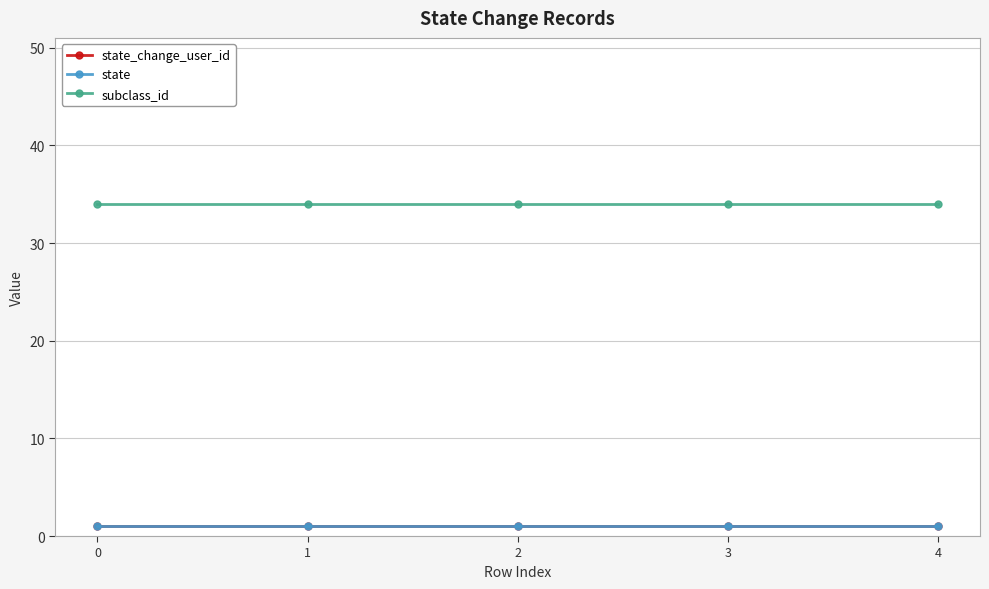

Is this an area chart (filled region under the line)?

No